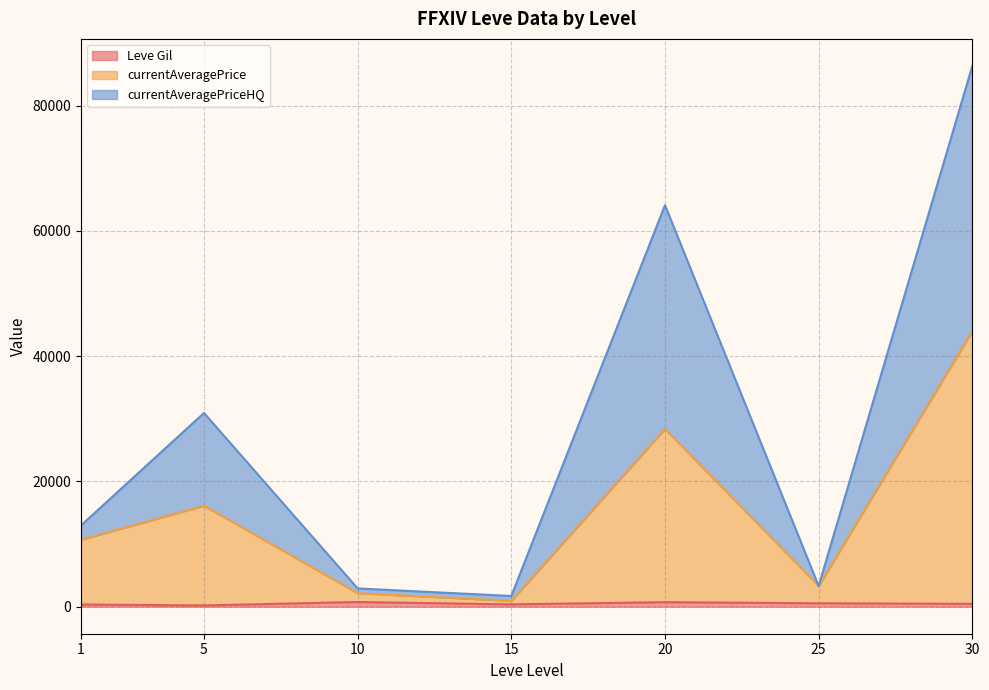

At which category is the sum across all series the highest?

30